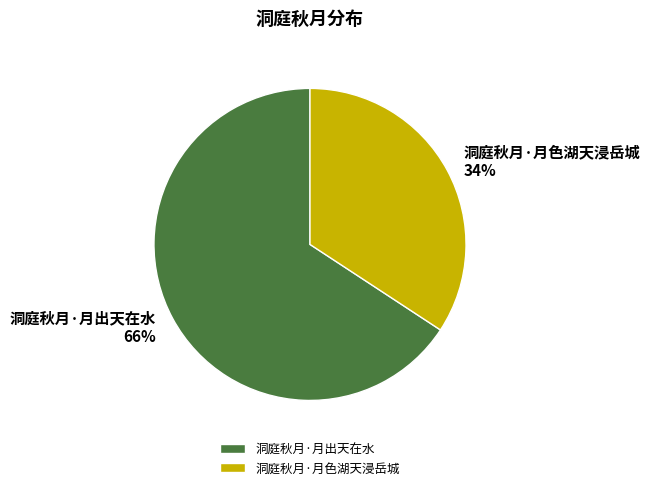

The 洞庭秋月·月出天在水 slice represents 66% of the pie. True or false?

True